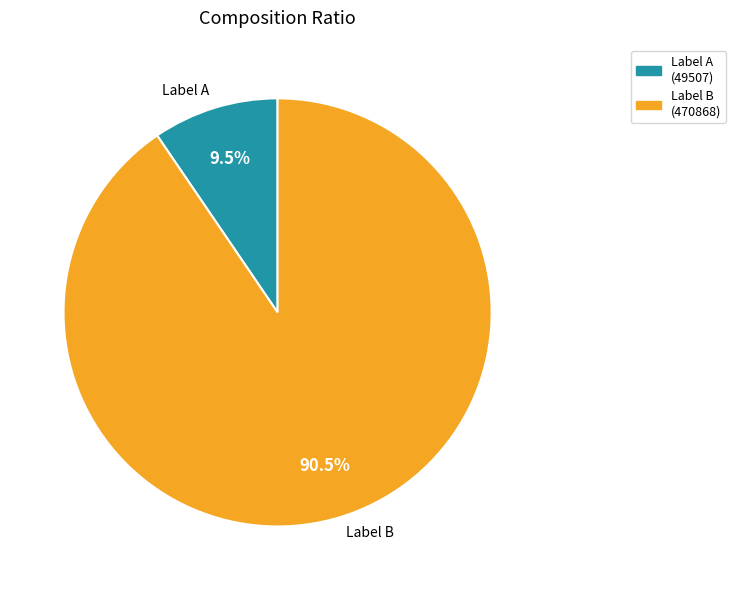

How many segments does this pie chart have?

2